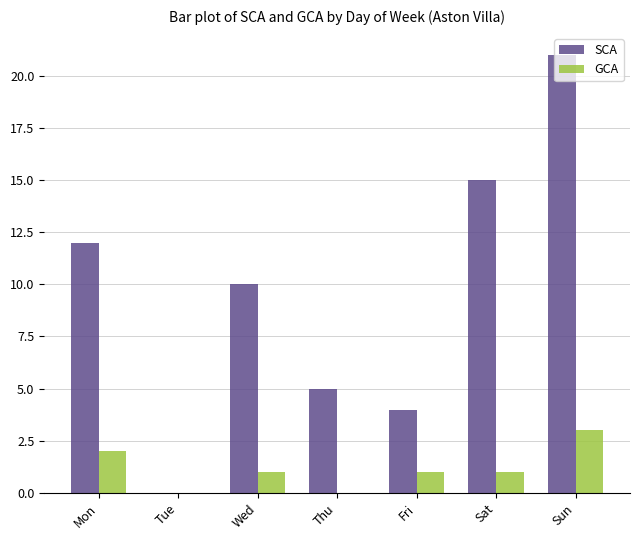

Reading left to right, what are all the values shown in this chart?

SCA: 12	0	10	5	4	15	21
GCA: 2	0	1	0	1	1	3